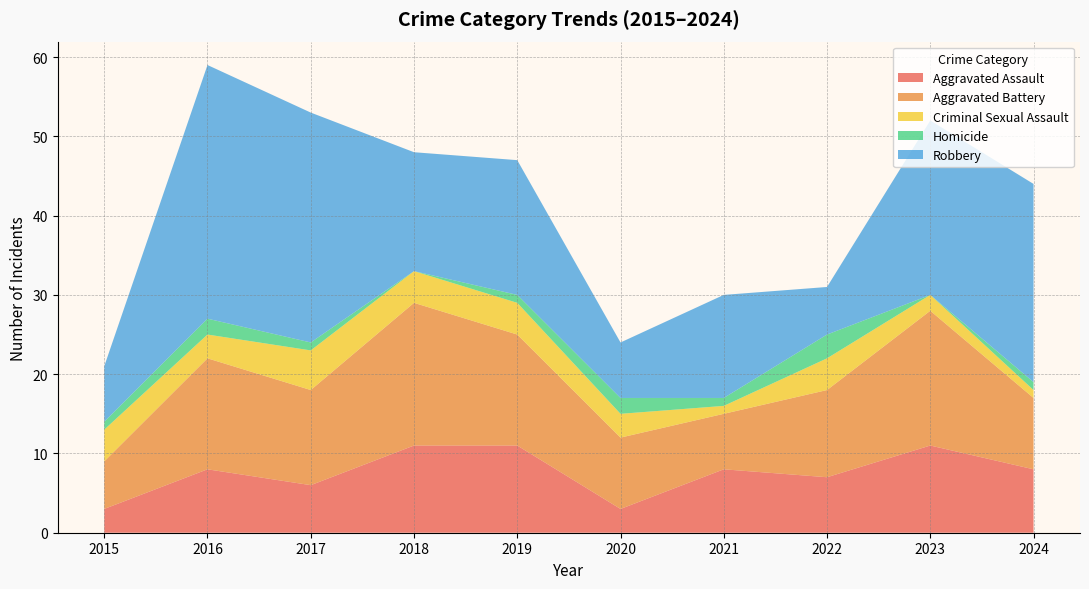

Reading left to right, extract all data points from this chart.

Aggravated Assault: 3	8	6	11	11	3	8	7	11	8
Aggravated Battery: 6	14	12	18	14	9	7	11	17	9
Criminal Sexual Assault: 4	3	5	4	4	3	1	4	2	1
Homicide: 1	2	1	0	1	2	1	3	0	1
Robbery: 7	32	29	15	17	7	13	6	22	25